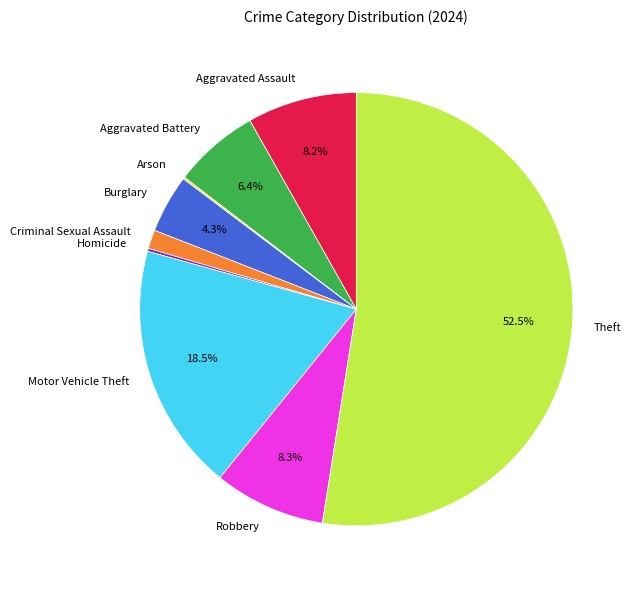

Is the sum of Aggravated Assault and Theft greater than half?

Yes